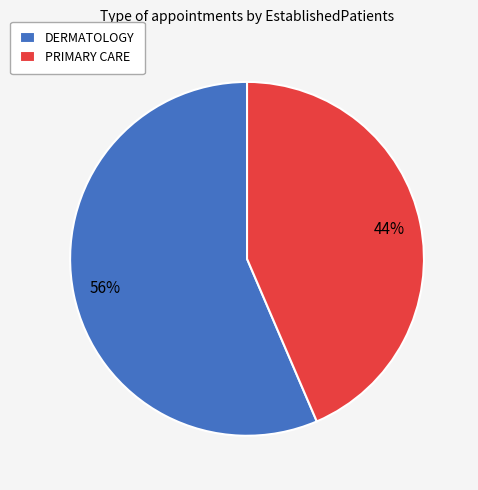

What is the smallest slice in the pie chart?

PRIMARY CARE